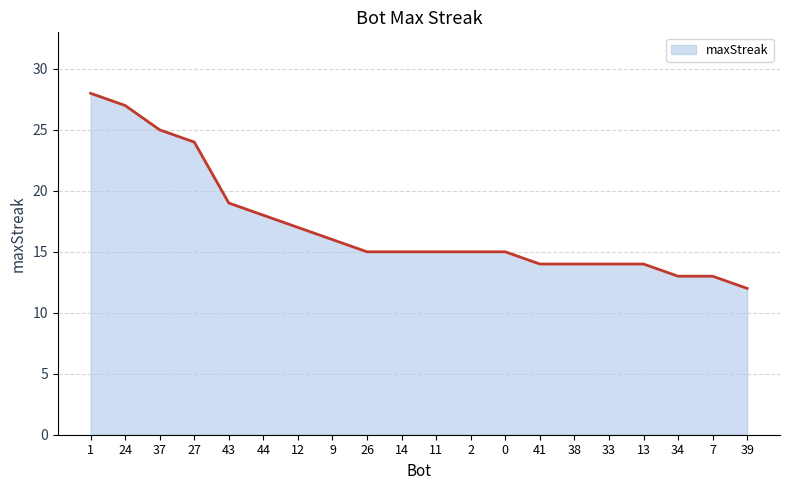

Reading left to right, transcribe all the data shown in this chart.

28	27	25	24	19	18	17	16	15	15	15	15	15	14	14	14	14	13	13	12